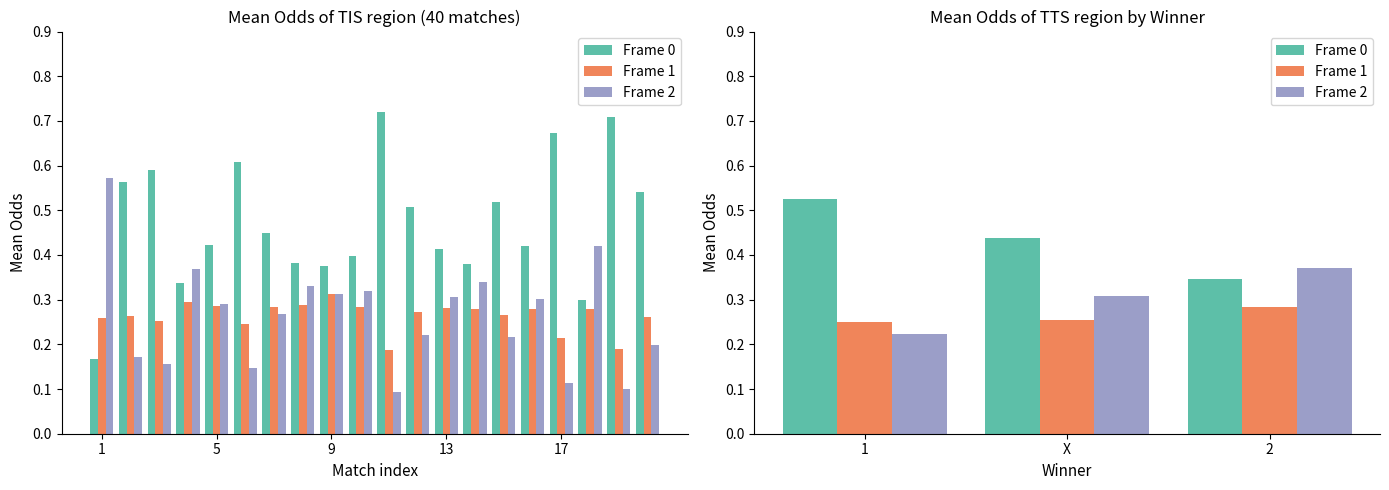

What is the total value across all series at 1?

1.0